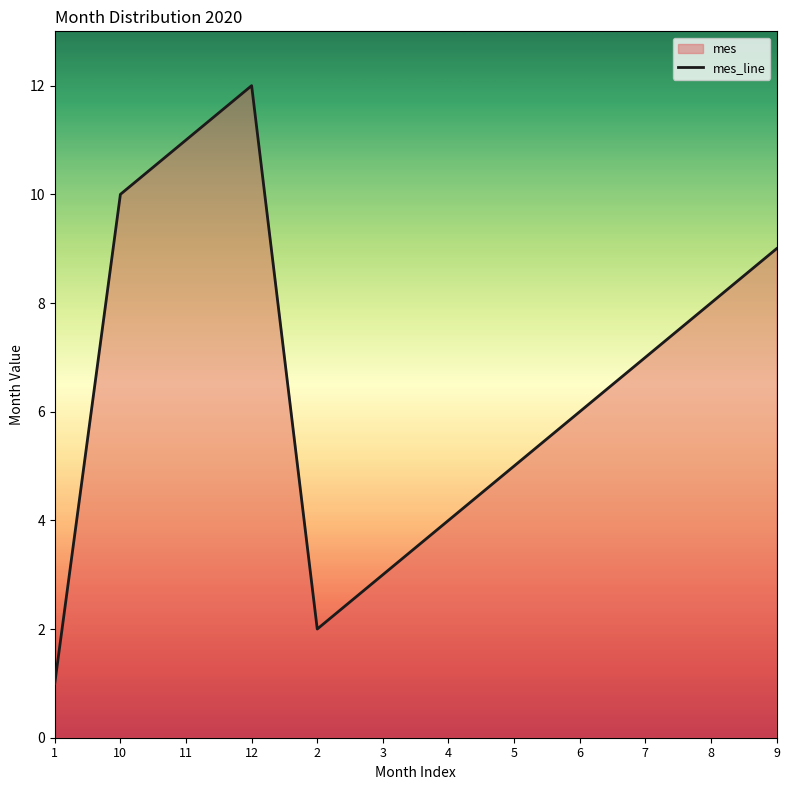

What is the change in value from 10 to 9?

-1